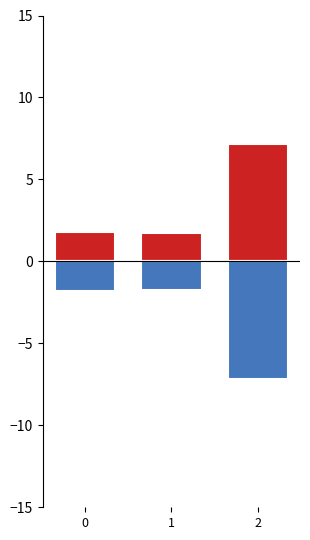

The value of col_0_pos at 2 is 7.2. True or false?

True